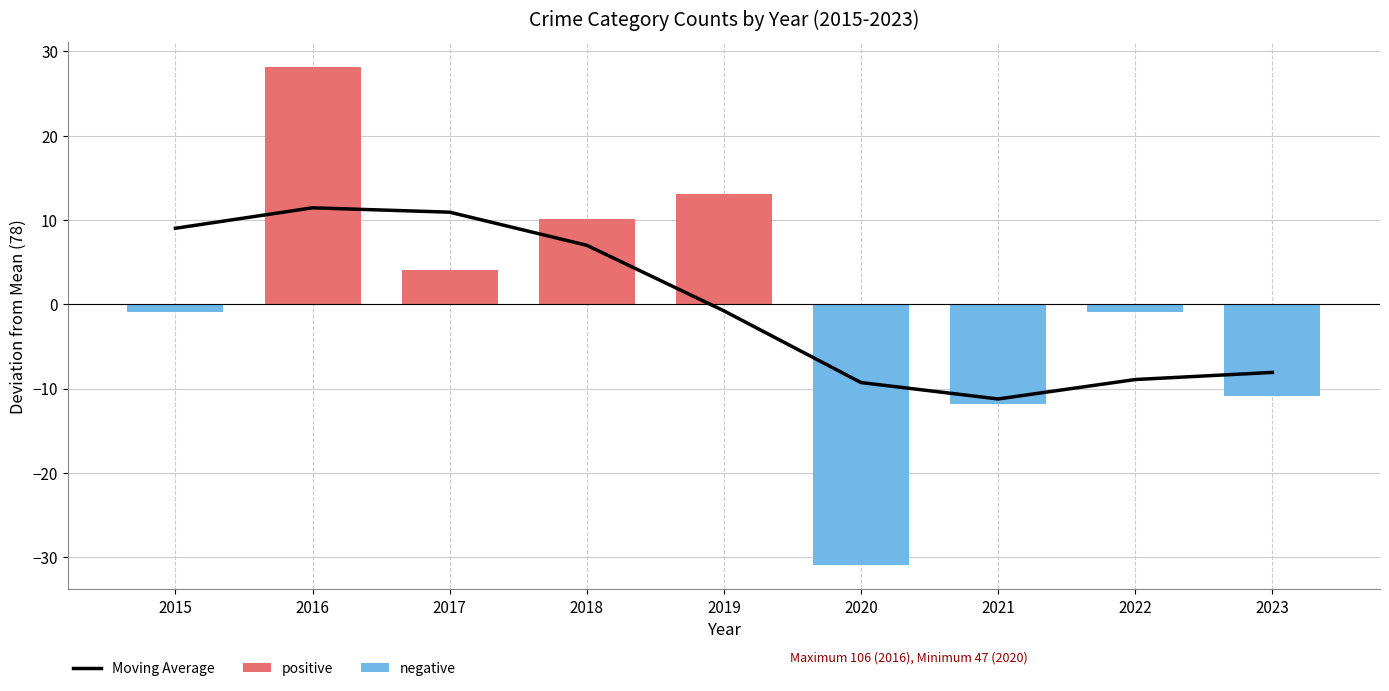

Read the positive value at 2017.

4.1